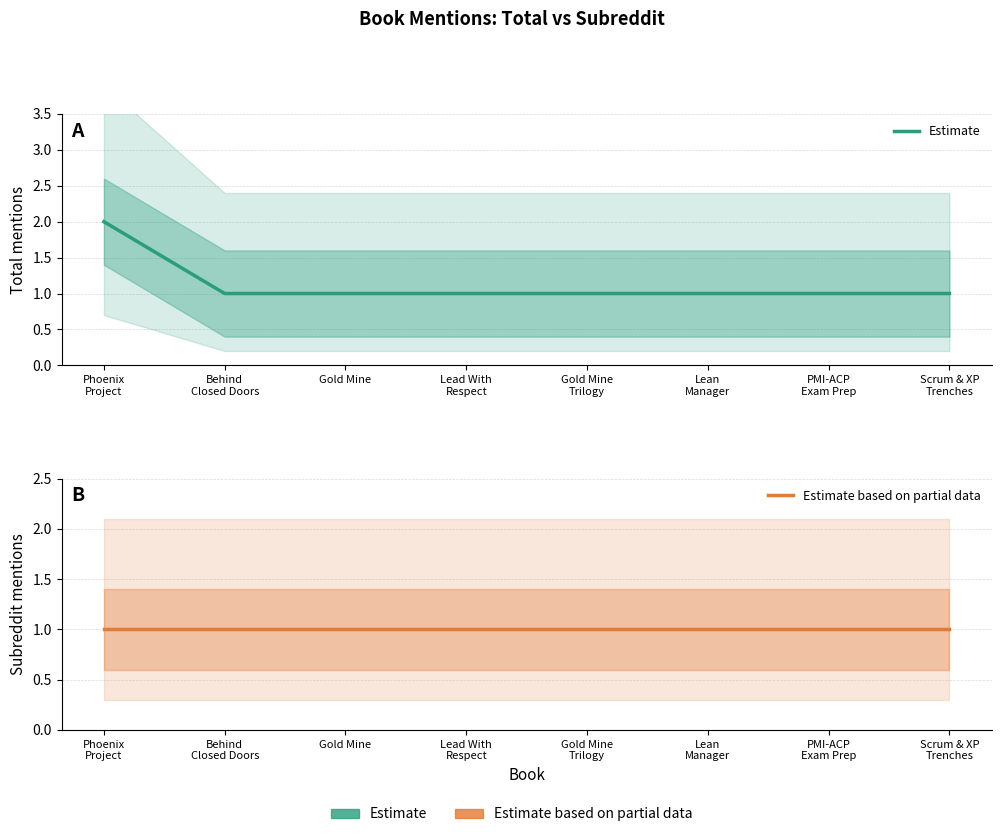

Rank the series at Gold Mine from highest to lowest value.

Estimate, Estimate based on partial data